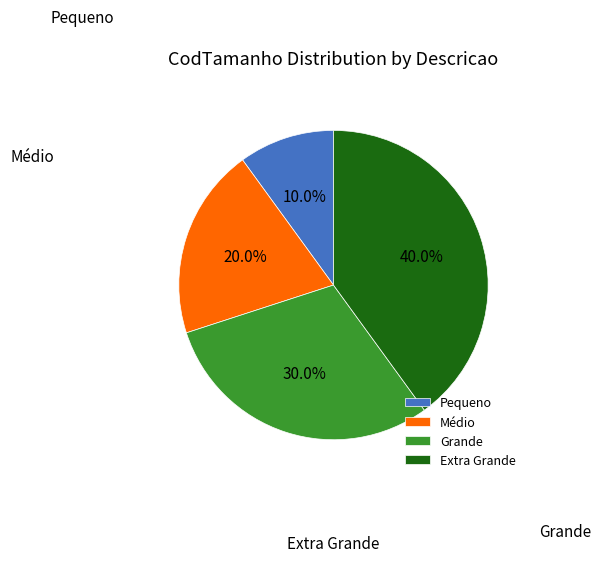

The Extra Grande slice represents 40% of the pie. True or false?

True